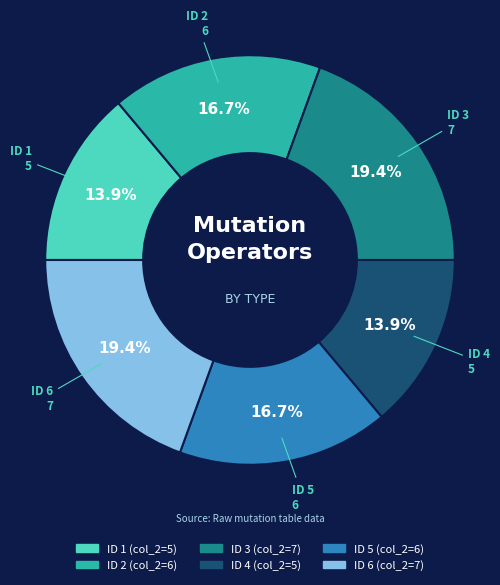

Is there any slice that represents more than half of the pie?

No